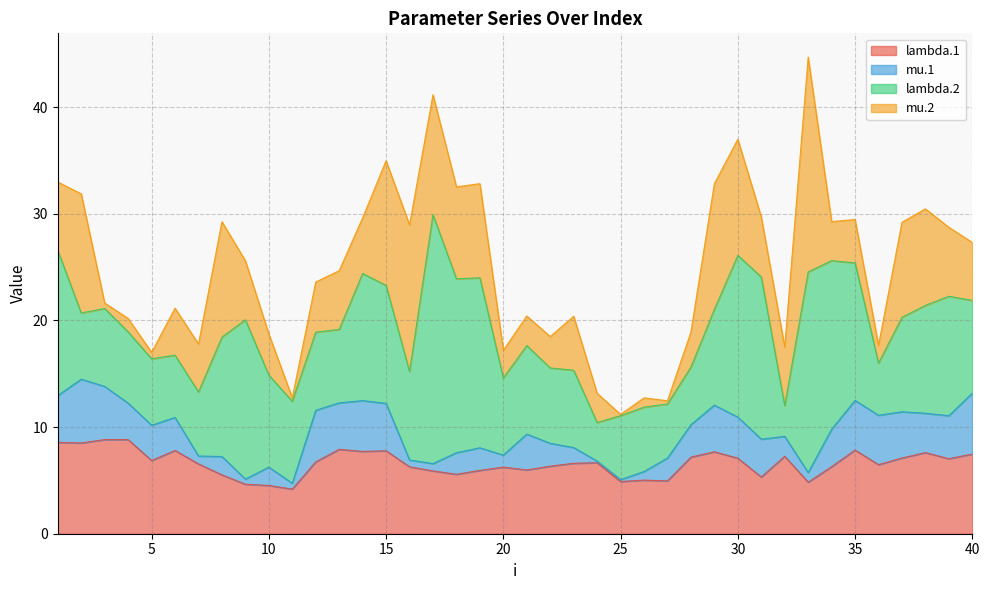

Is the value of lambda.1 at 34 greater than the value of lambda.2 at 20?

No